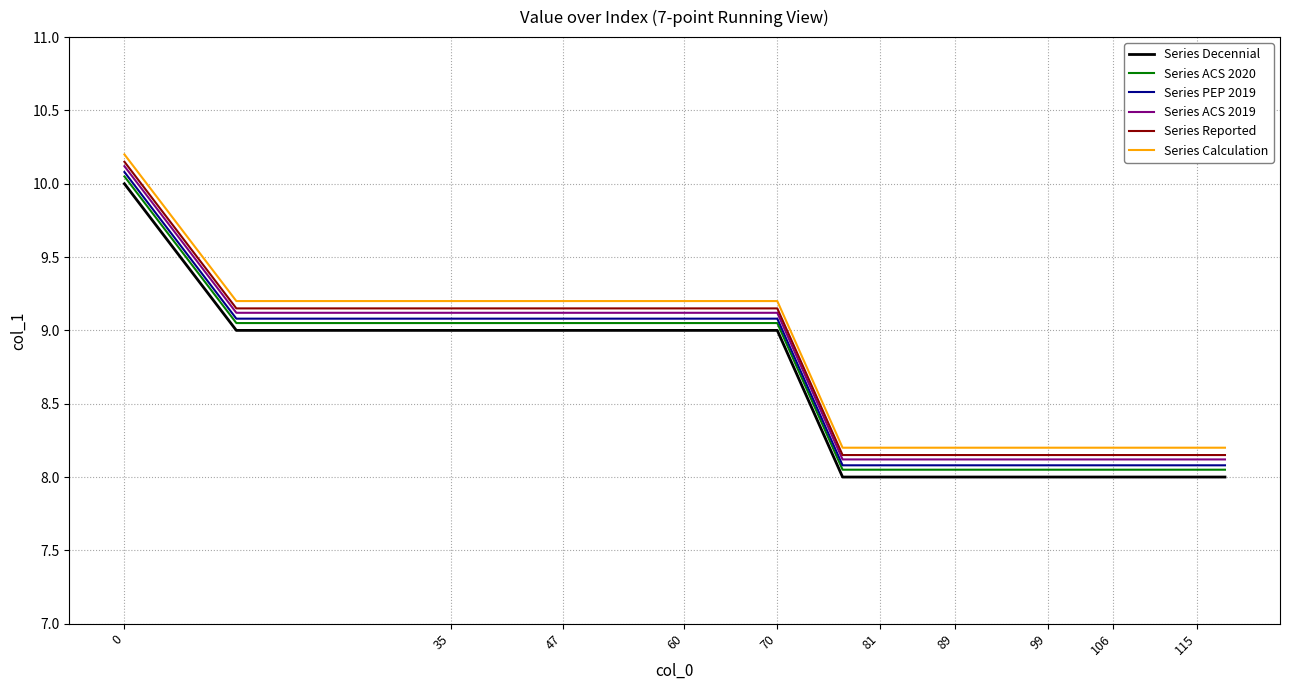

True or false: Series Decennial and Series PEP 2019 intersect in this chart.

False